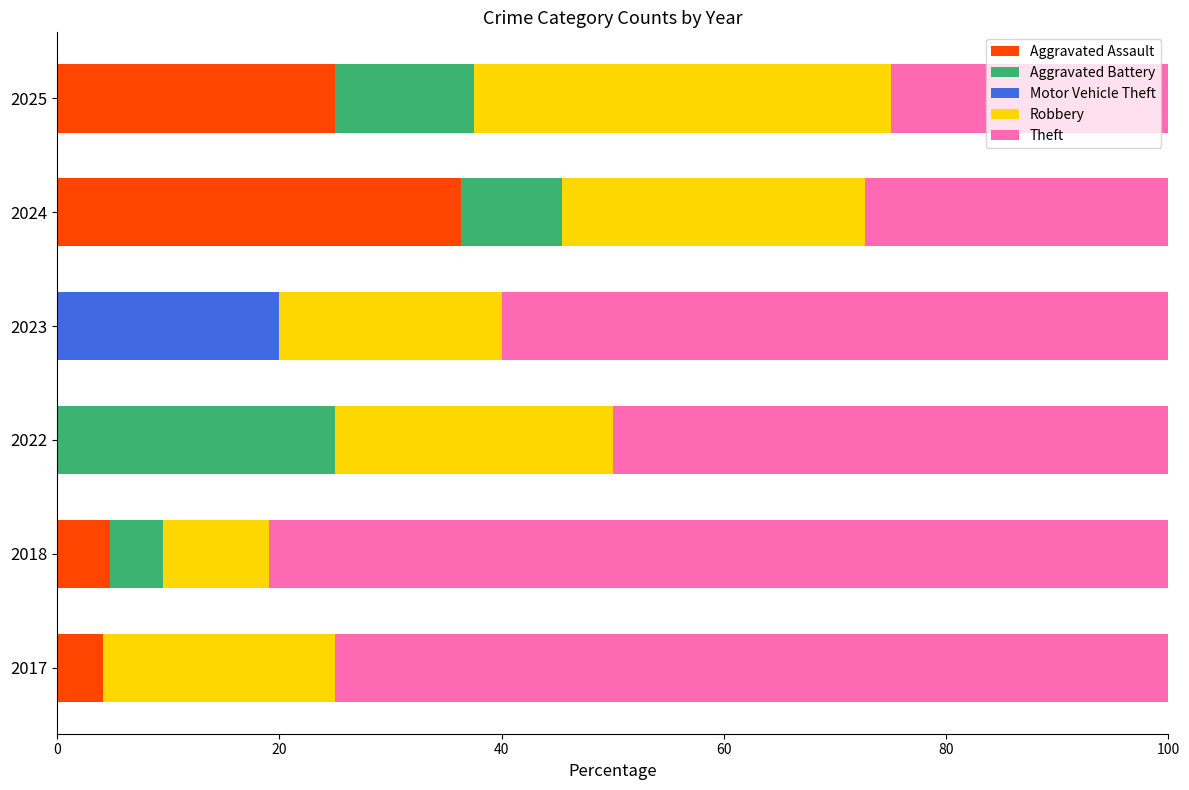

Which category has the highest value in the Aggravated Assault series?

2024